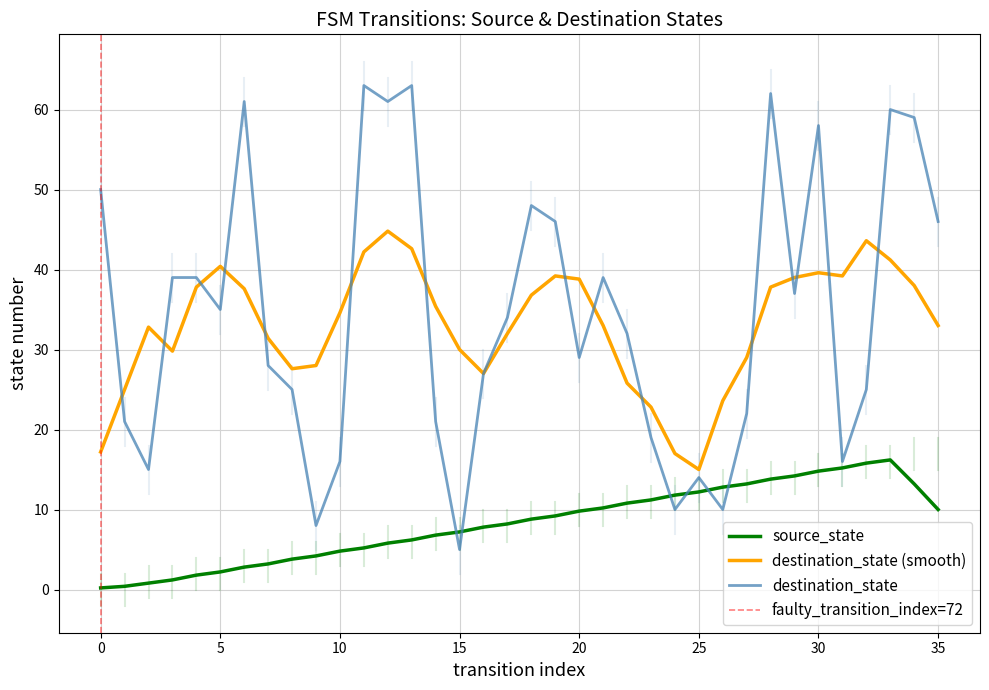

The destination_state (smooth) series shows 66.8 at 30. True or false?

False